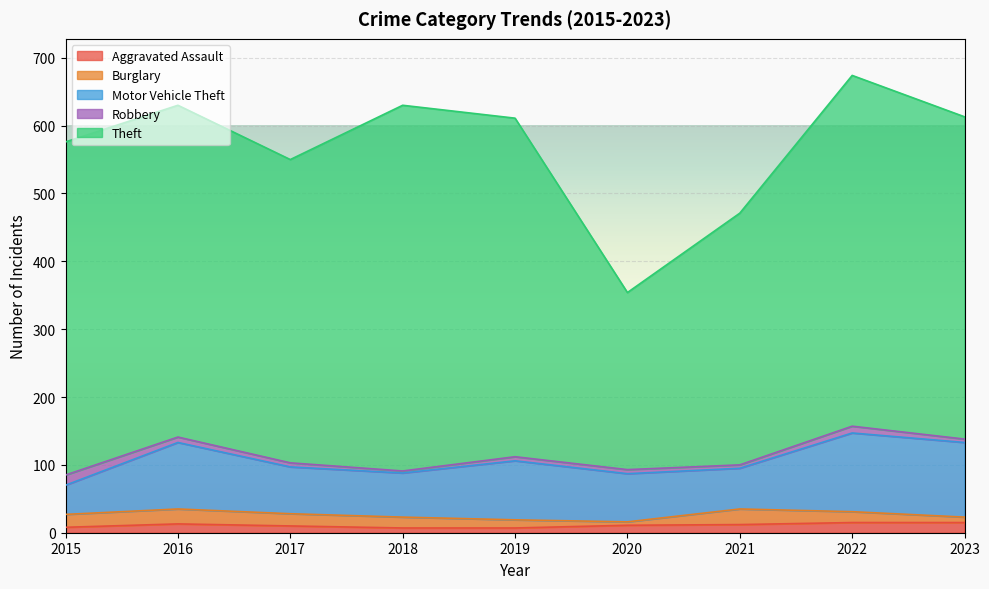

Is it true that Motor Vehicle Theft equals 116 at 2022?

True